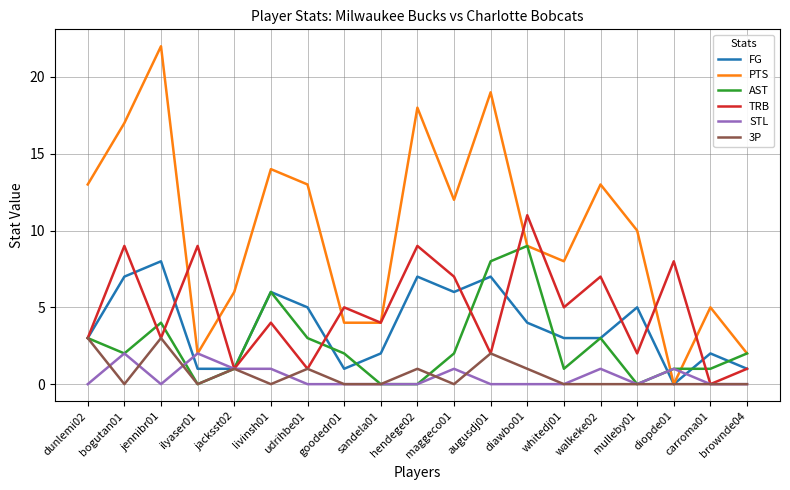

The value of 3P at sandela01 is -1. True or false?

False